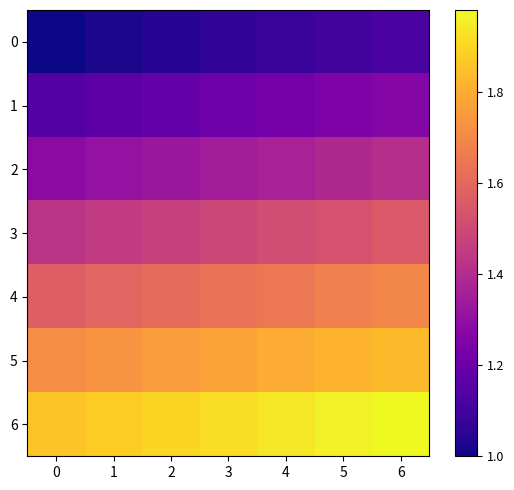

At how many categories does at least one series exceed 1?

7